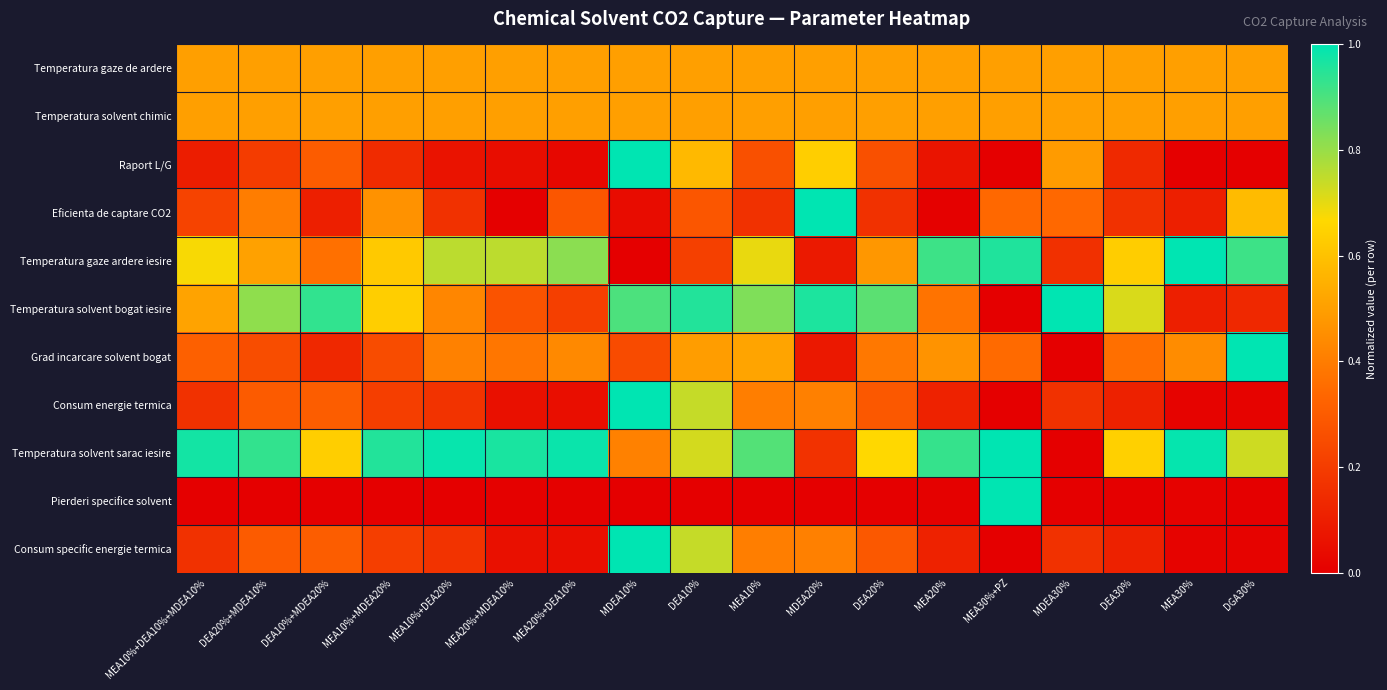

List the series in order of their peak value, highest first.

Raport L/G, Eficienta de captare CO2, Temperatura gaze ardere iesire, Temperatura solvent bogat iesire, Grad incarcare solvent bogat, Consum energie termica, Temperatura solvent sarac iesire, Pierderi specifice solvent, Consum specific energie termica, Temperatura gaze de ardere, Temperatura solvent chimic